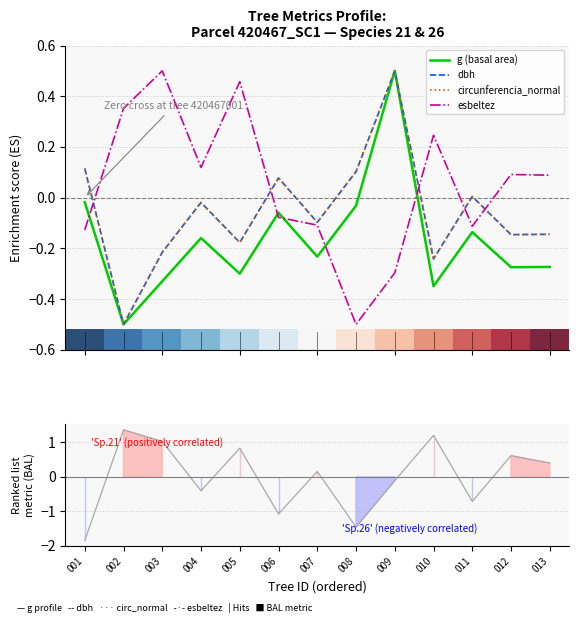

At which category is the sum across all series the highest?

009